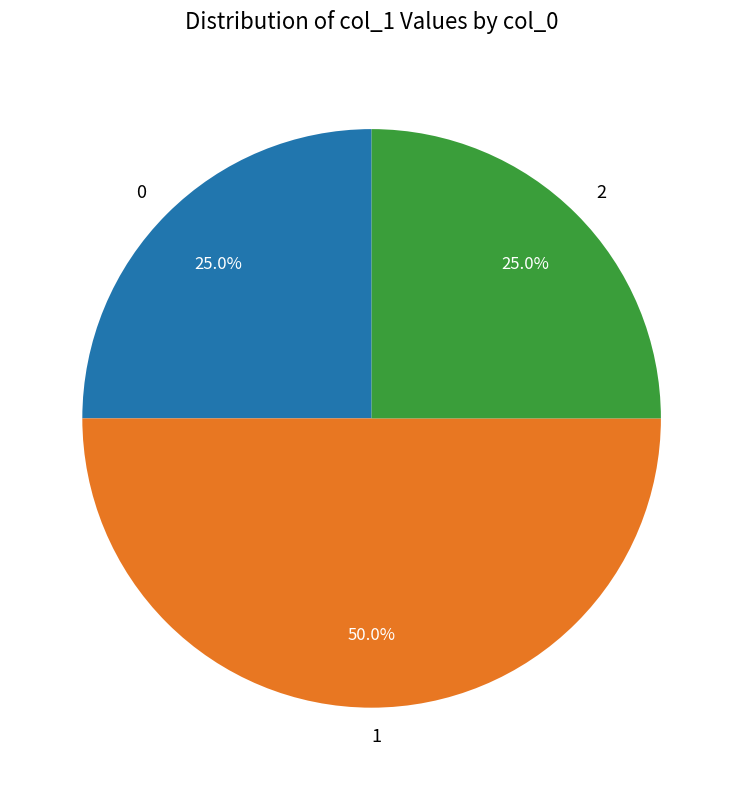

Does 0 account for over 50% of the chart?

No